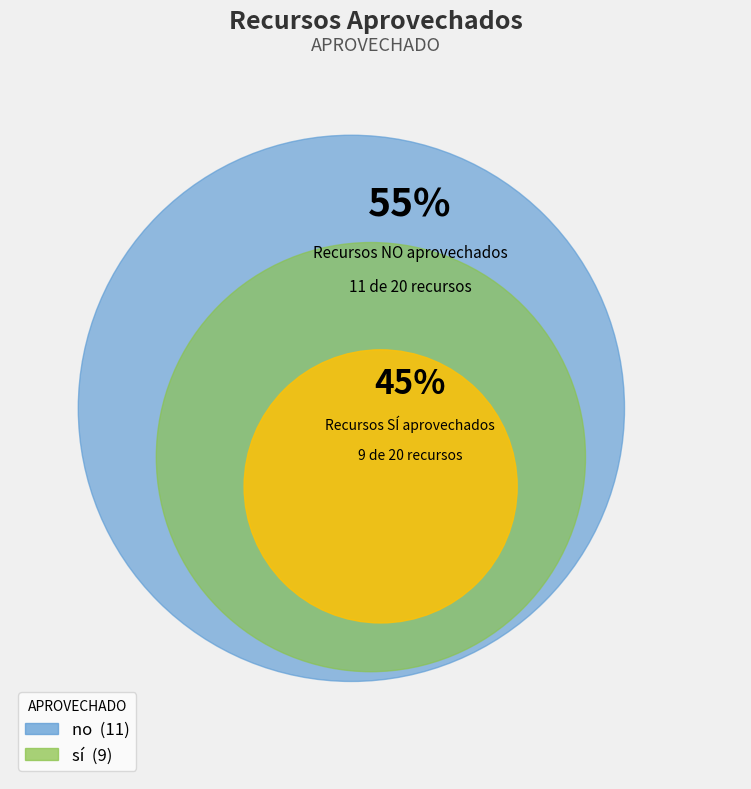

How many slices are in this pie chart?

2